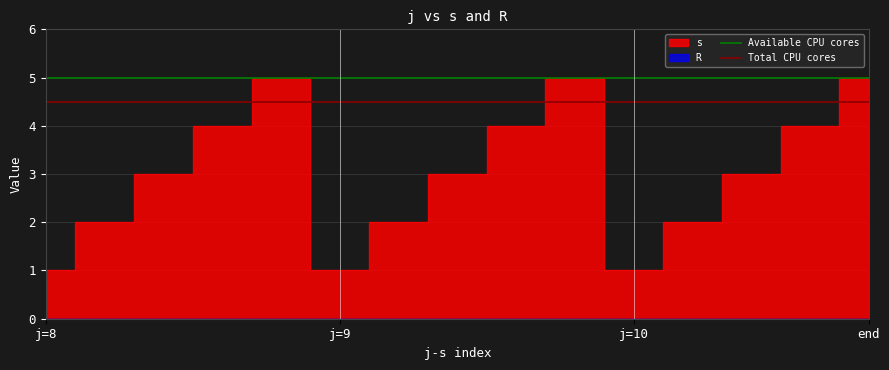

True or false: Total CPU cores has a value of 4.5 at j=8.

True